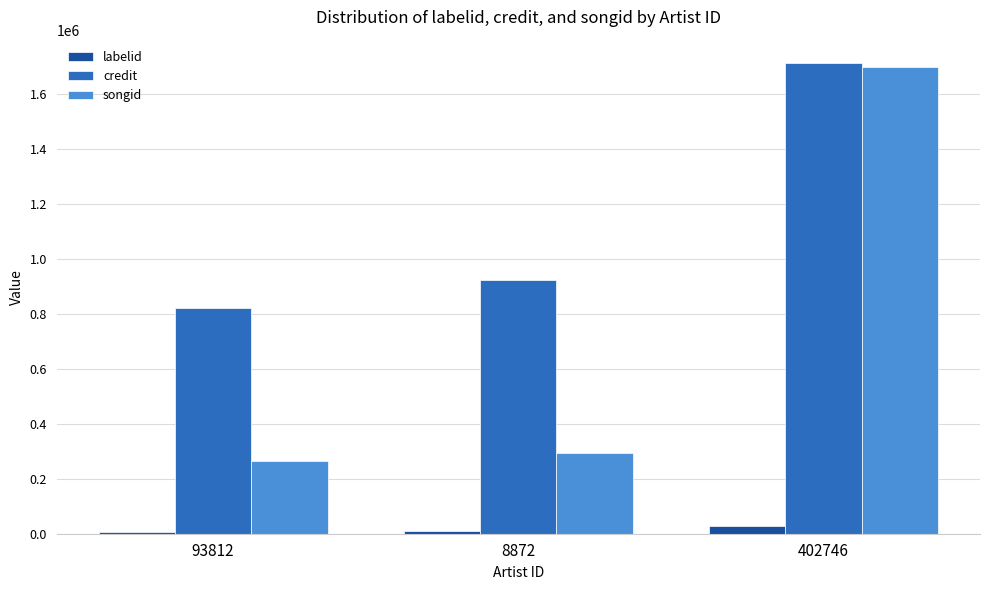

Which series has the largest range (max minus min)?

songid